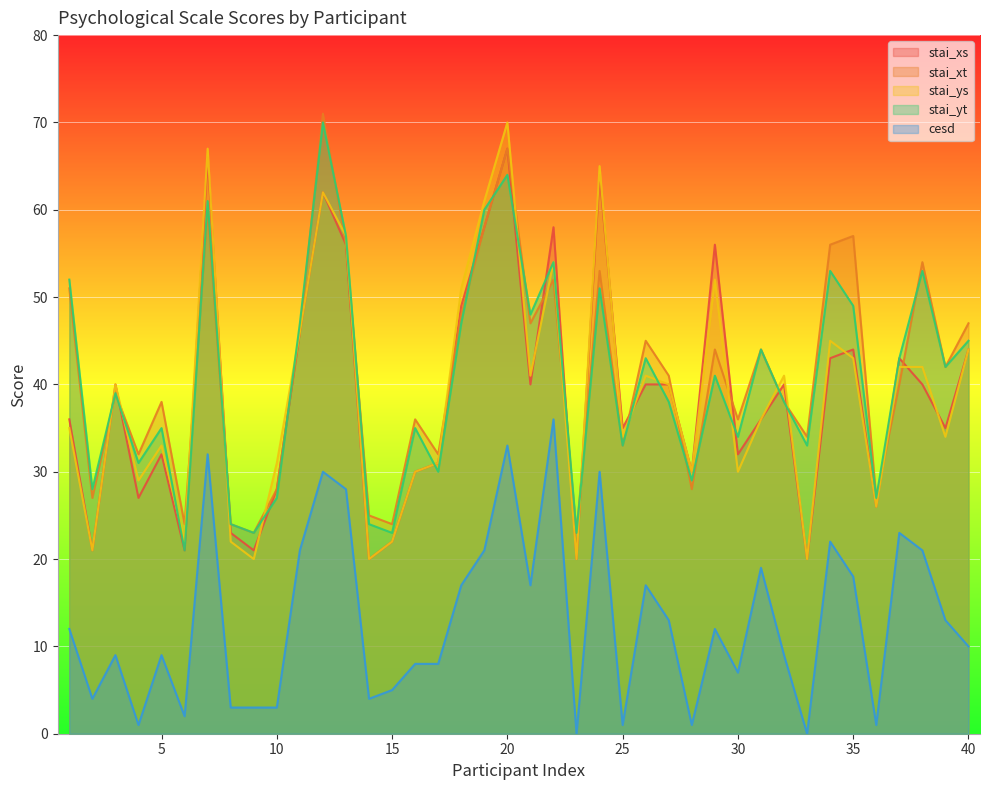

Does the chart display data point markers on the line(s)?

No